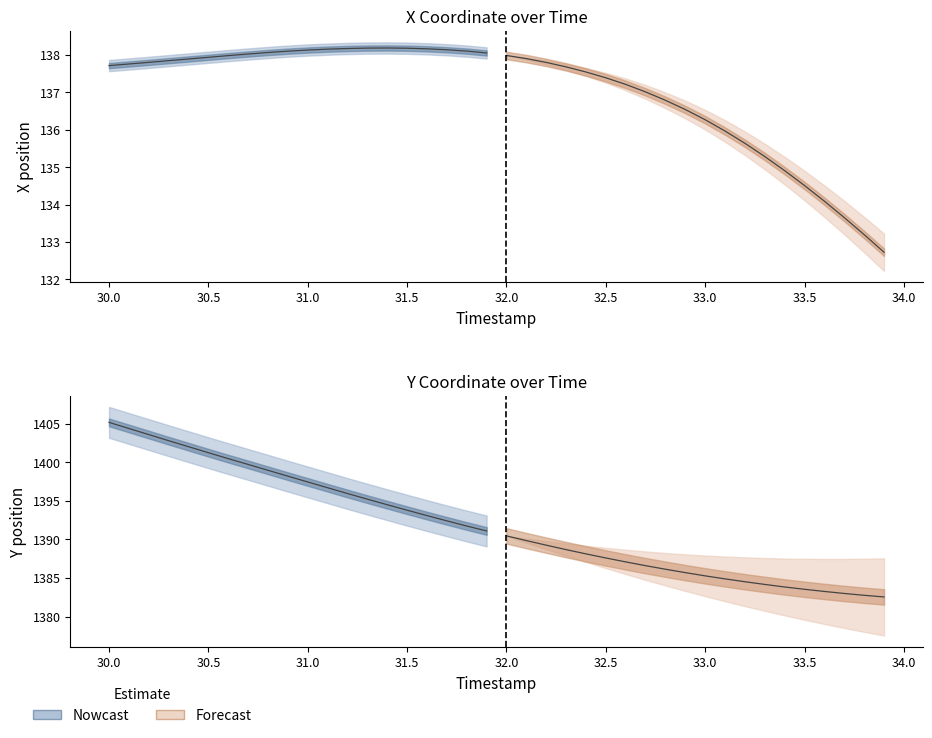

Reading left to right, list all the values displayed in this chart.

X: 137.7	137.8	137.8	137.8	137.9	137.9	138.0	138.0	138.1	138.1	138.1	138.2	138.2	138.2	138.2	138.2	138.2	138.1	138.1	138.1	138.0	137.9	137.8	137.7	137.5	137.4	137.2	137.0	136.8	136.5	136.3	136.0	135.6	135.3	134.9	134.5	134.1	133.7	133.2	132.7
Y: 1405.2	1404.4	1403.6	1402.8	1402.0	1401.2	1400.5	1399.7	1399.0	1398.2	1397.5	1396.7	1396.0	1395.2	1394.5	1393.8	1393.1	1392.4	1391.7	1391.1	1390.5	1389.8	1389.3	1388.7	1388.1	1387.6	1387.1	1386.6	1386.1	1385.7	1385.3	1384.9	1384.5	1384.2	1383.8	1383.5	1383.3	1383.0	1382.8	1382.5